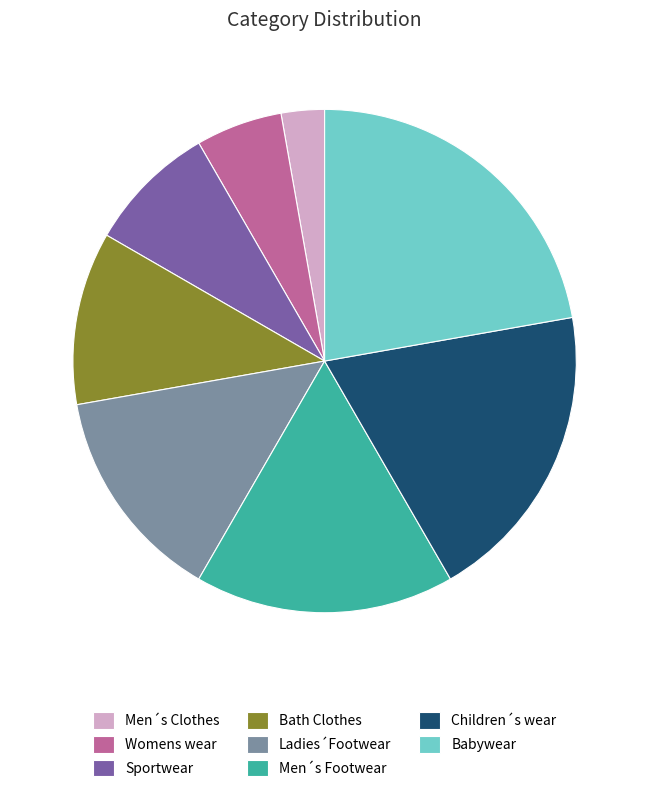

Rank the categories by value from highest to lowest.

Babywear, Children´s wear, Men´s Footwear, Ladies´Footwear, Bath Clothes, Sportwear, Womens wear, Men´s Clothes